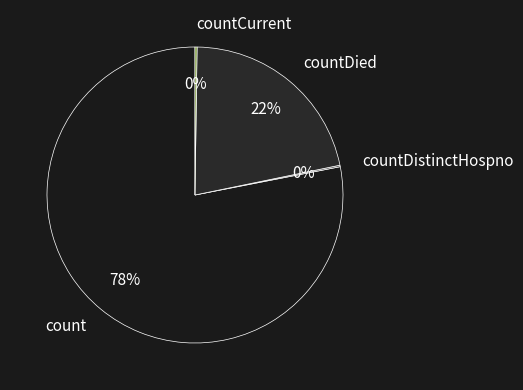

Which category has the biggest portion of the pie?

count